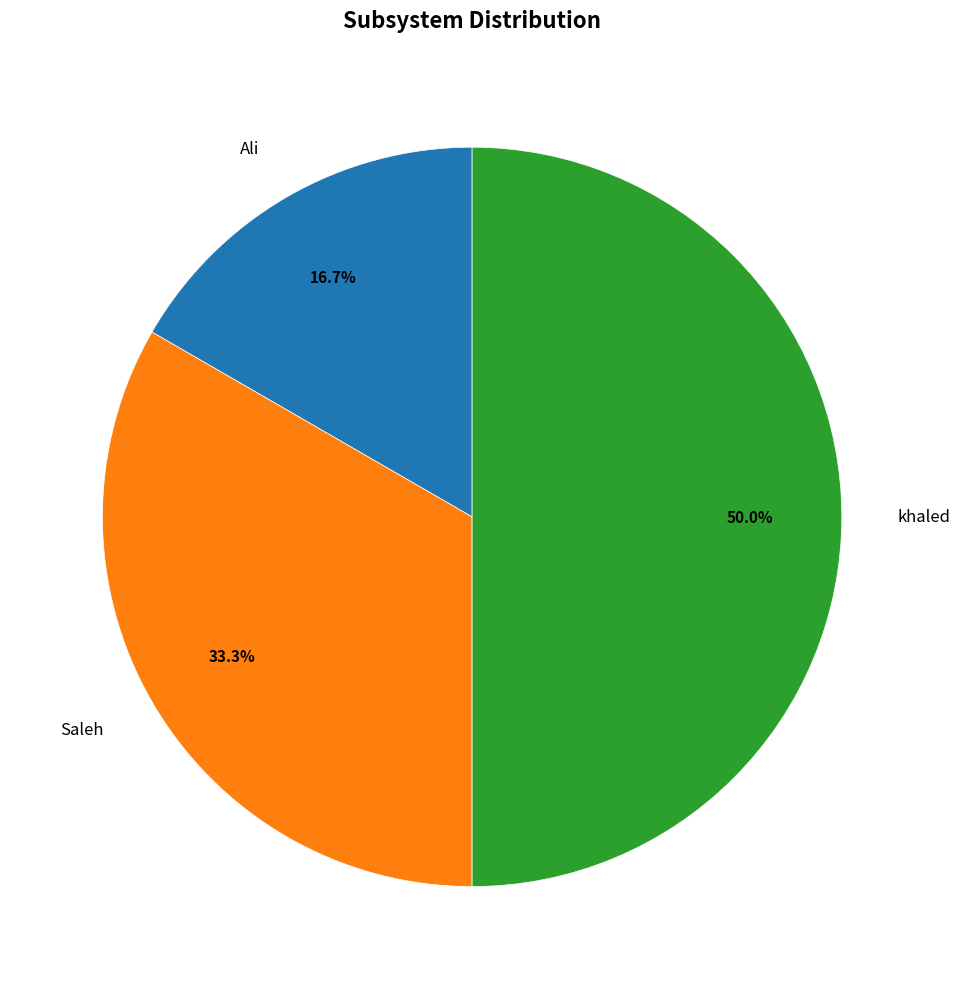

How many slices are in this pie chart?

3